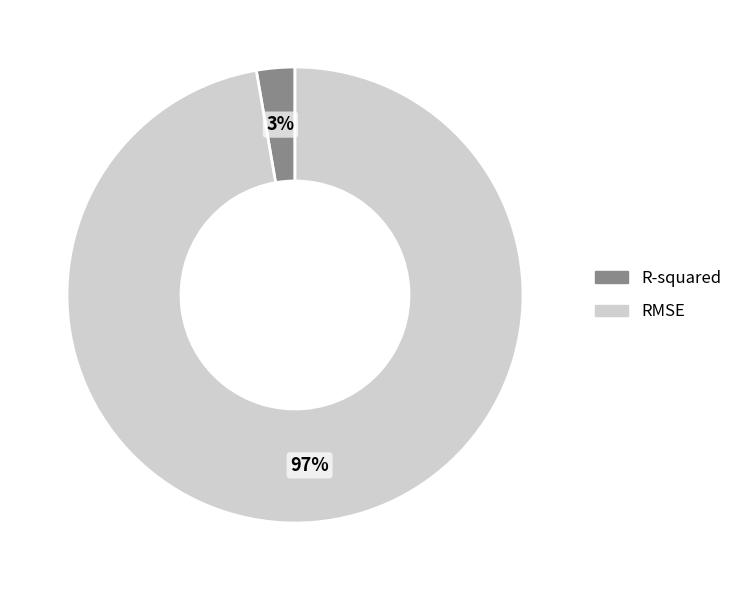

Which slice is the largest?

RMSE